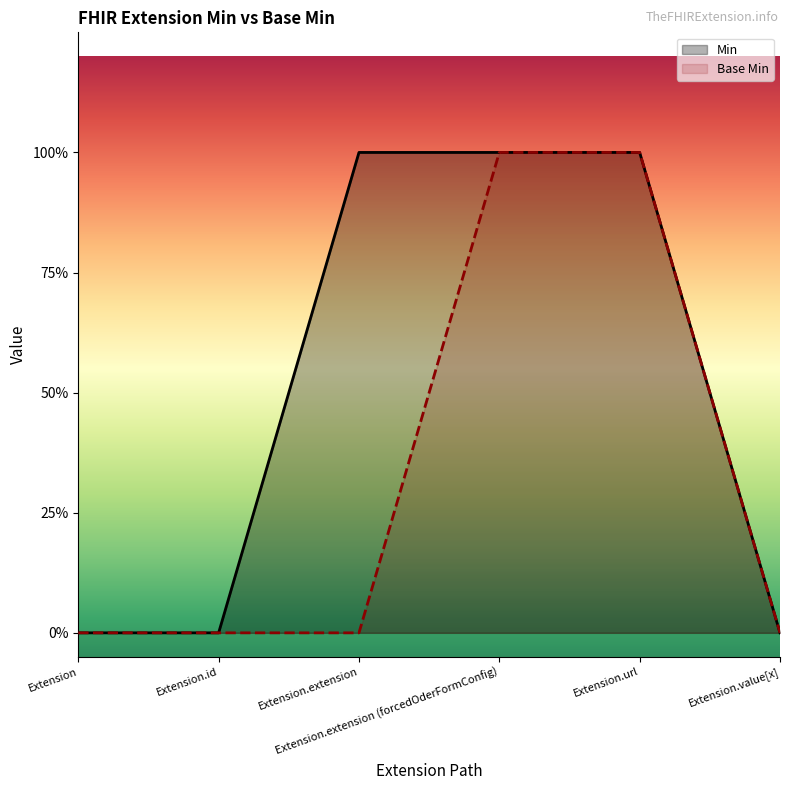

The value of Base Min at Extension.value[x] is 0. True or false?

True